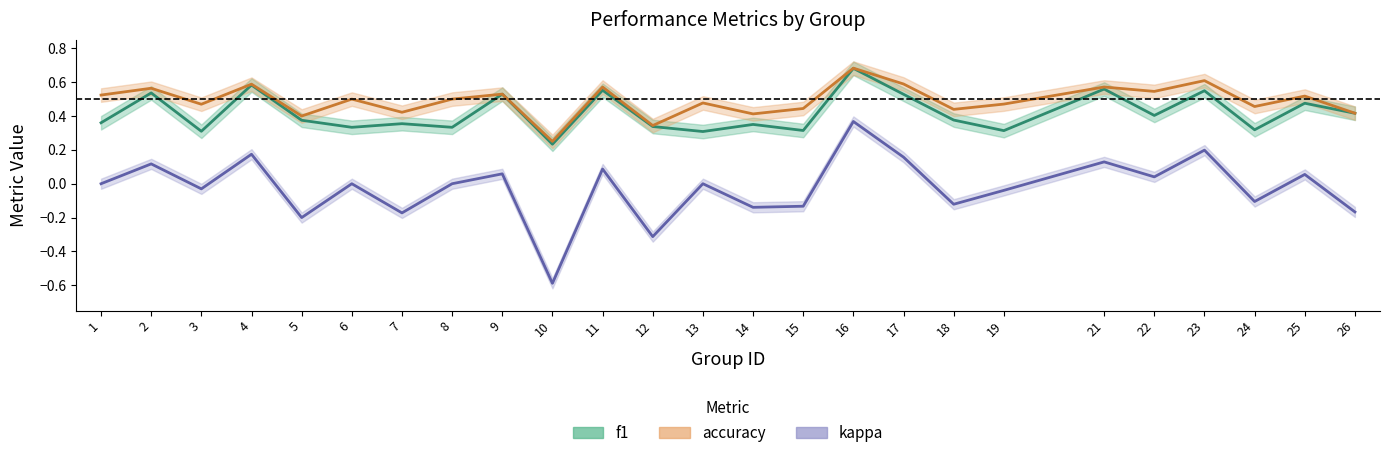

List the series in order of their peak value, lowest first.

kappa, f1, accuracy